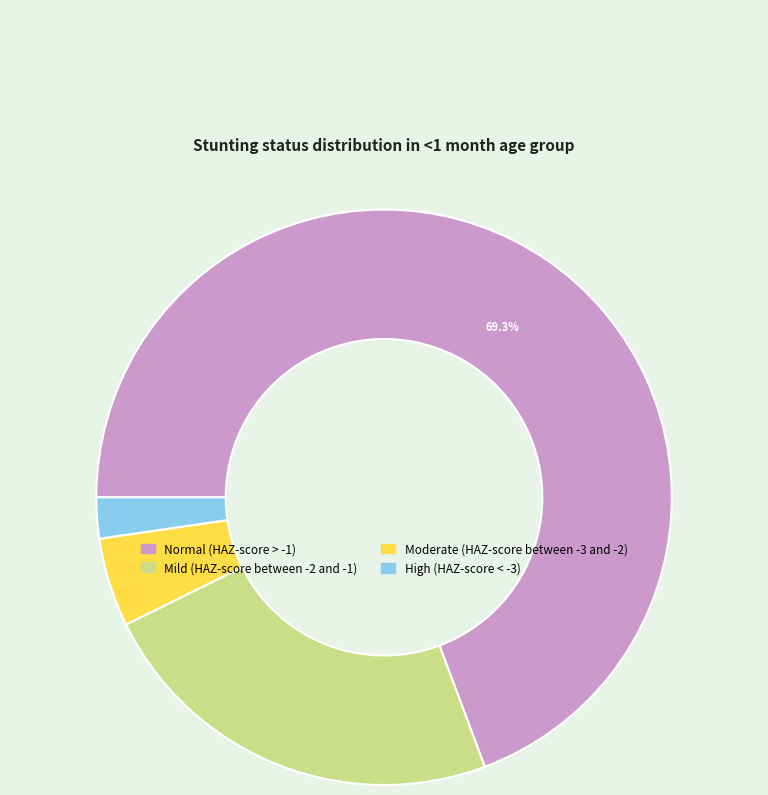

To the nearest percent, what is the difference between the largest and smallest slice percentages?

67%